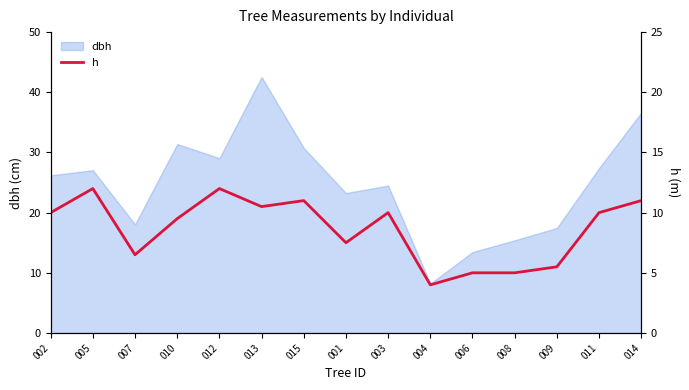

The value of dbh at 014 is 36.6. True or false?

True